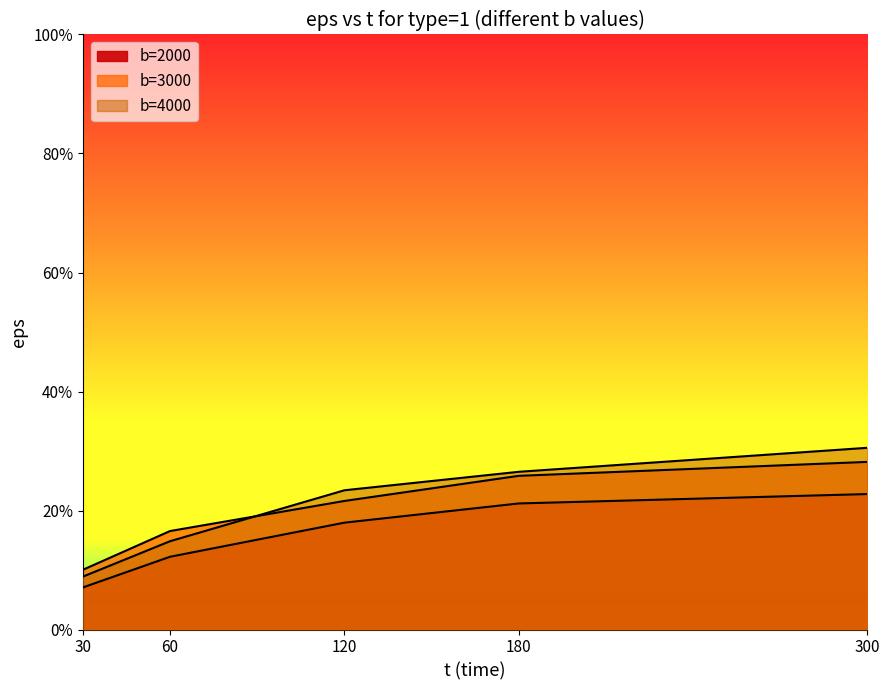

How many data points in b=2000 are above 17?

3